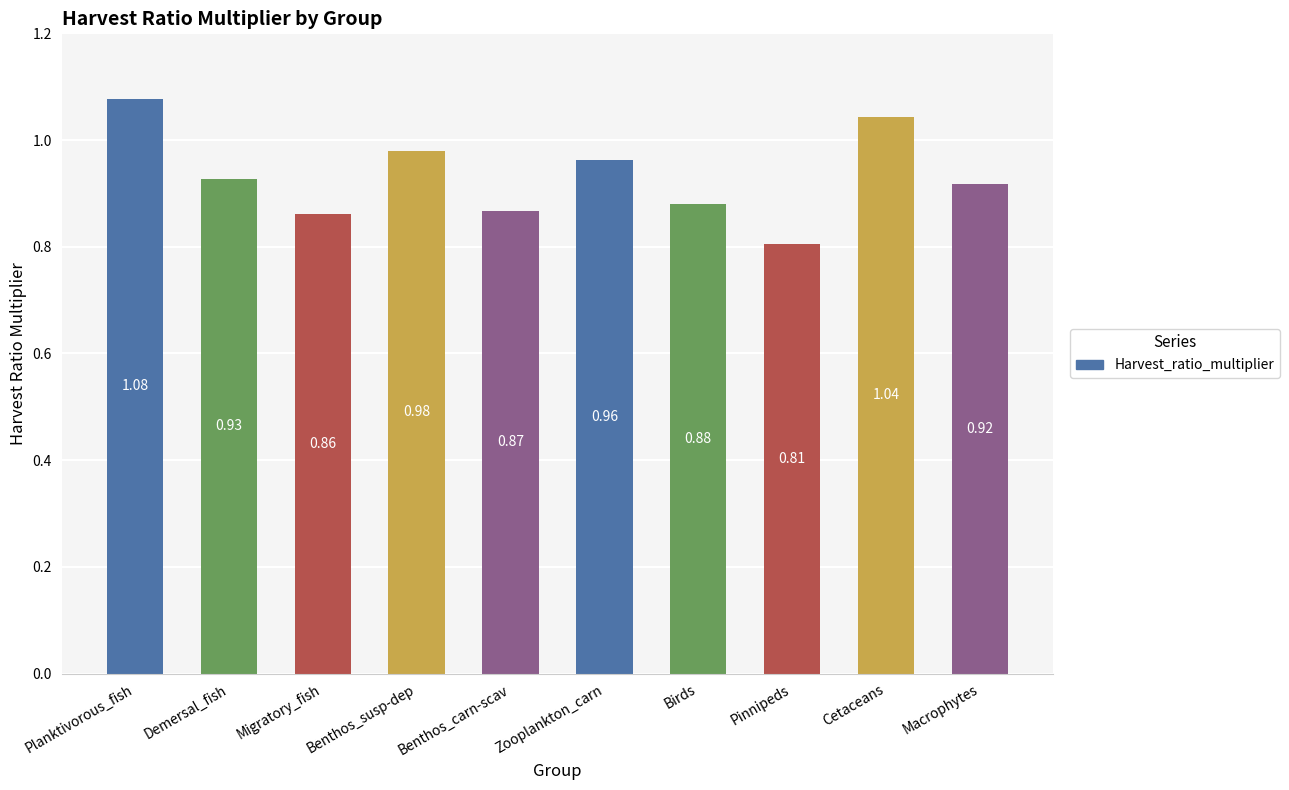

List the labels in order of value, largest first.

Planktivorous_fish, Cetaceans, Benthos_susp-dep, Zooplankton_carn, Demersal_fish, Macrophytes, Birds, Benthos_carn-scav, Migratory_fish, Pinnipeds